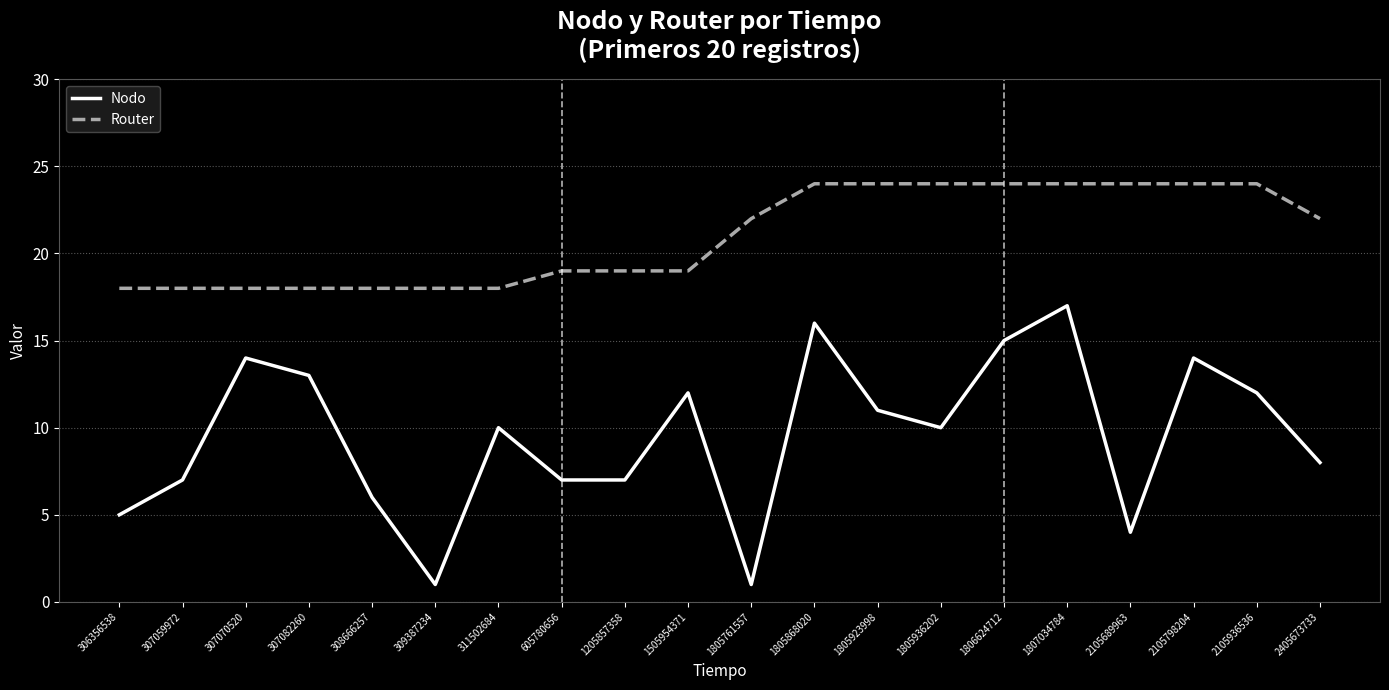

Where is the first local maximum for Nodo?

307070520